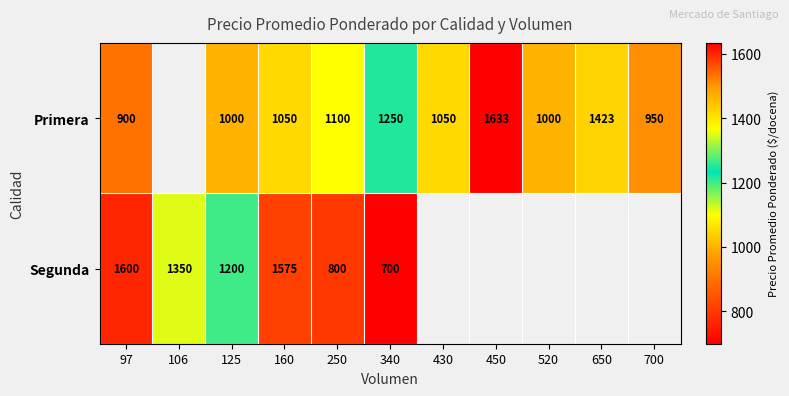

What is the greatest value displayed?

1633.0